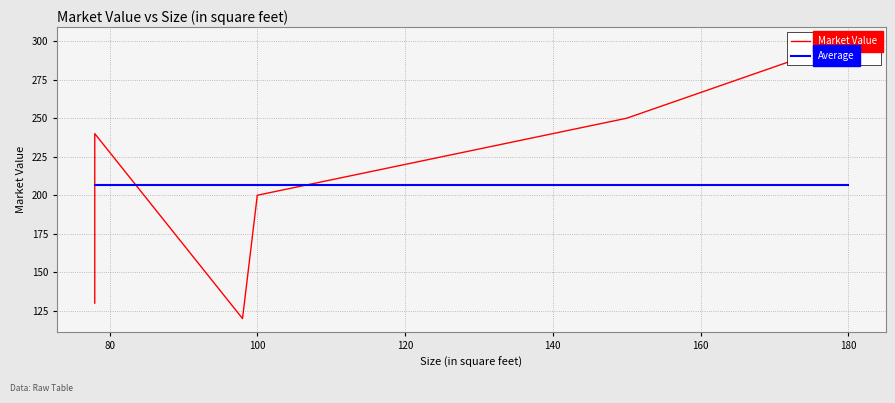

What value does the data have at 98, to the nearest 10?

120